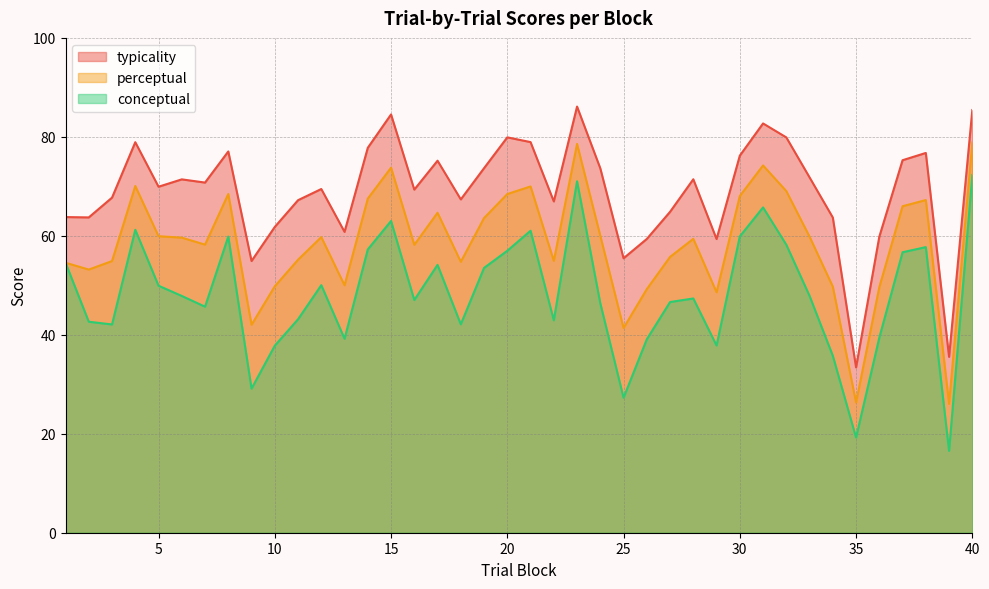

What is the approximate value of typicality at 16?

69.3